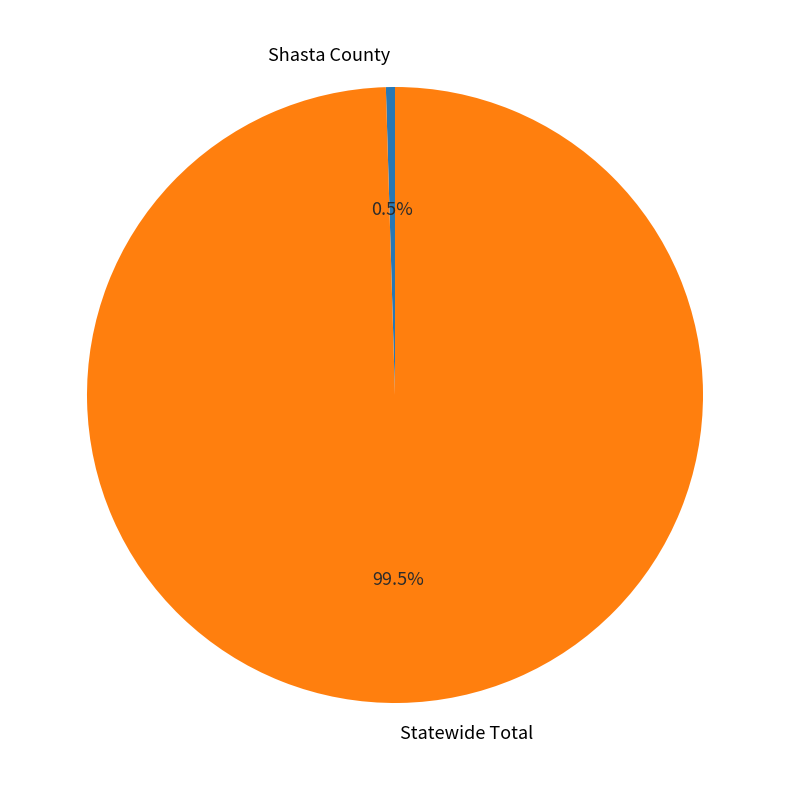

Does Statewide Total account for over 50% of the chart?

Yes